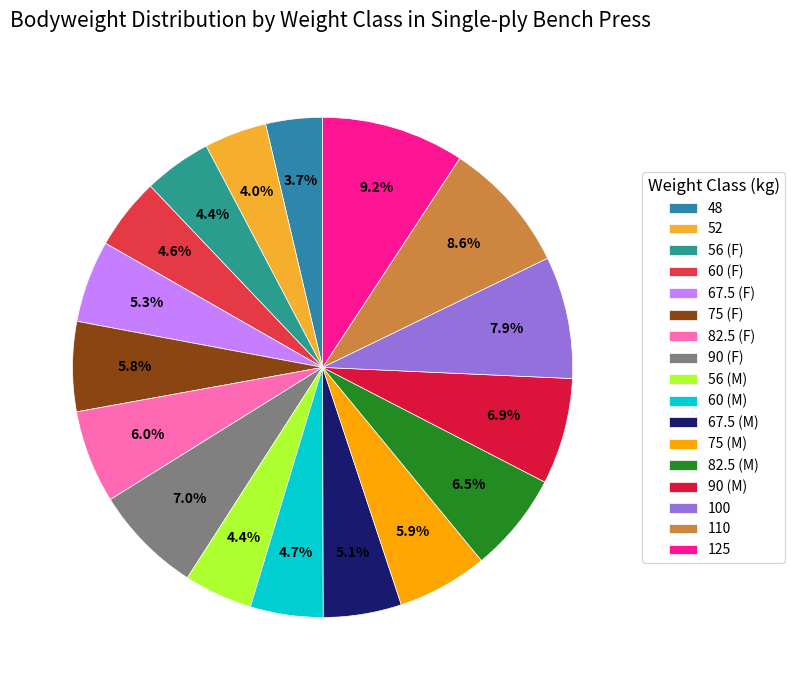

To the nearest percent, what portion does 100 represent?

8%